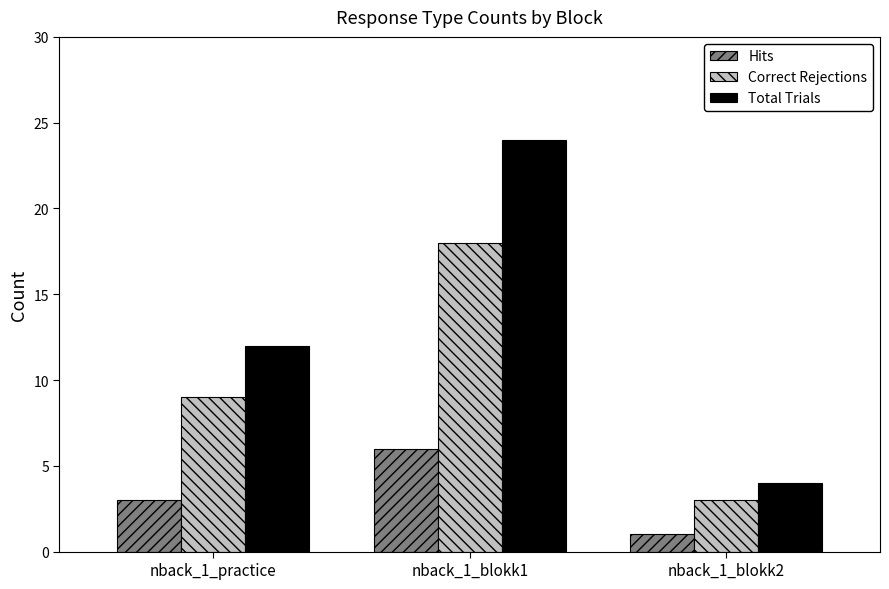

What is the difference between the Correct Rejections values at nback_1_blokk2 and nback_1_practice?

6